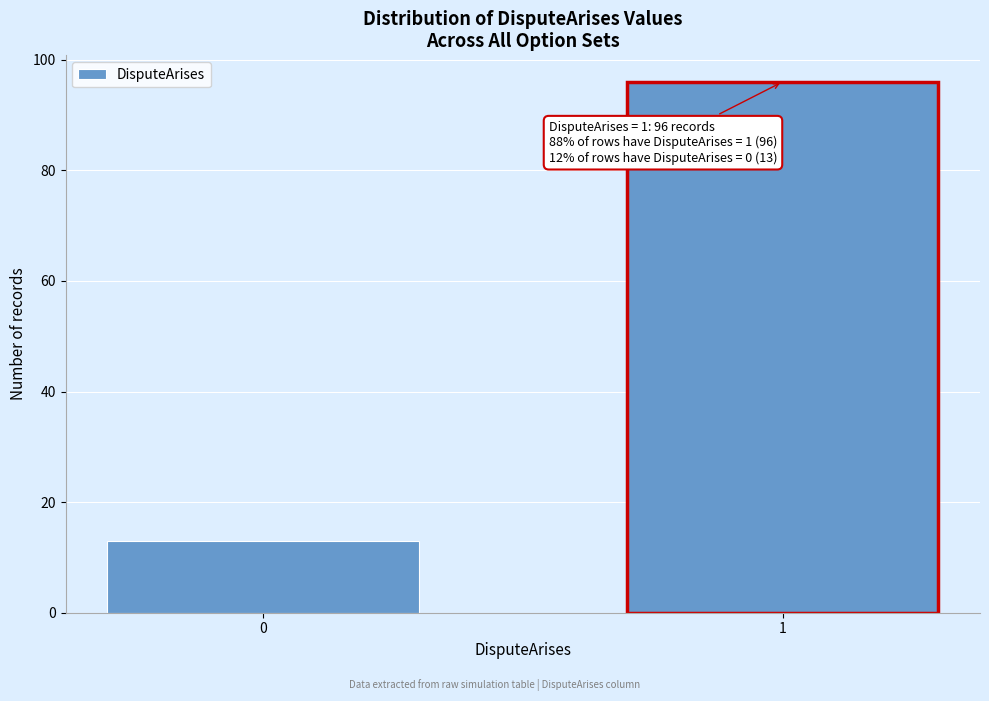

Reading left to right, list all the values displayed in this chart.

0=13	1=96